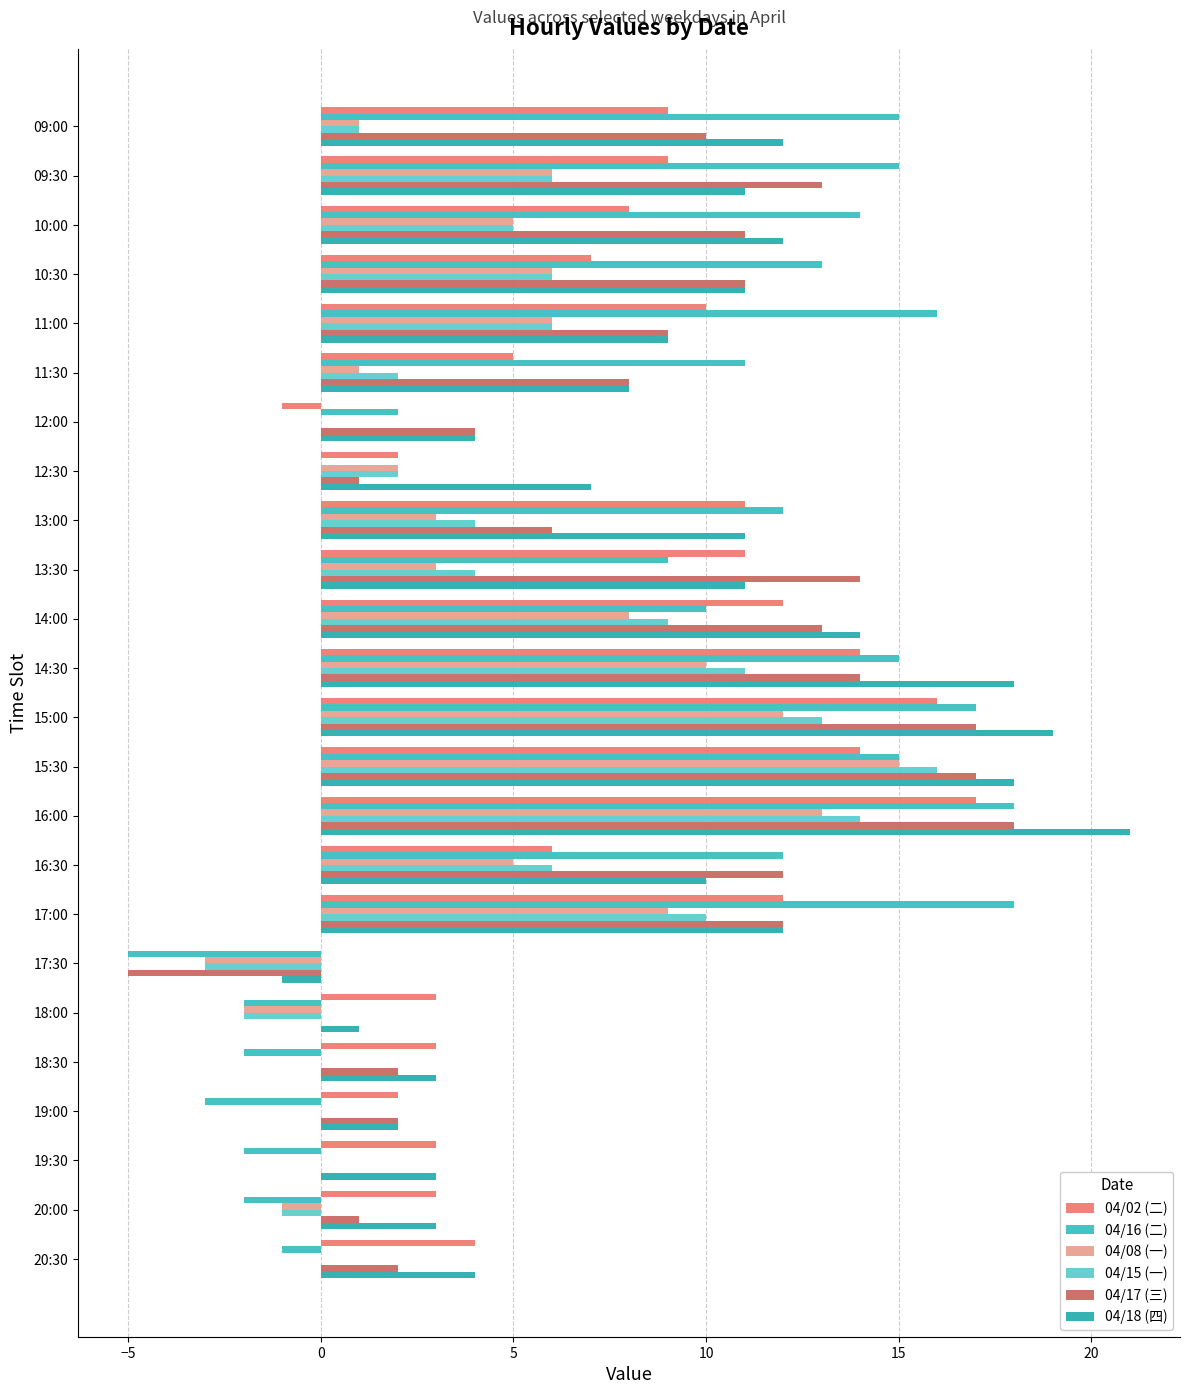

List the series in order of their peak value, highest first.

04/18 (四), 04/16 (二), 04/17 (三), 04/02 (二), 04/15 (一), 04/08 (一)